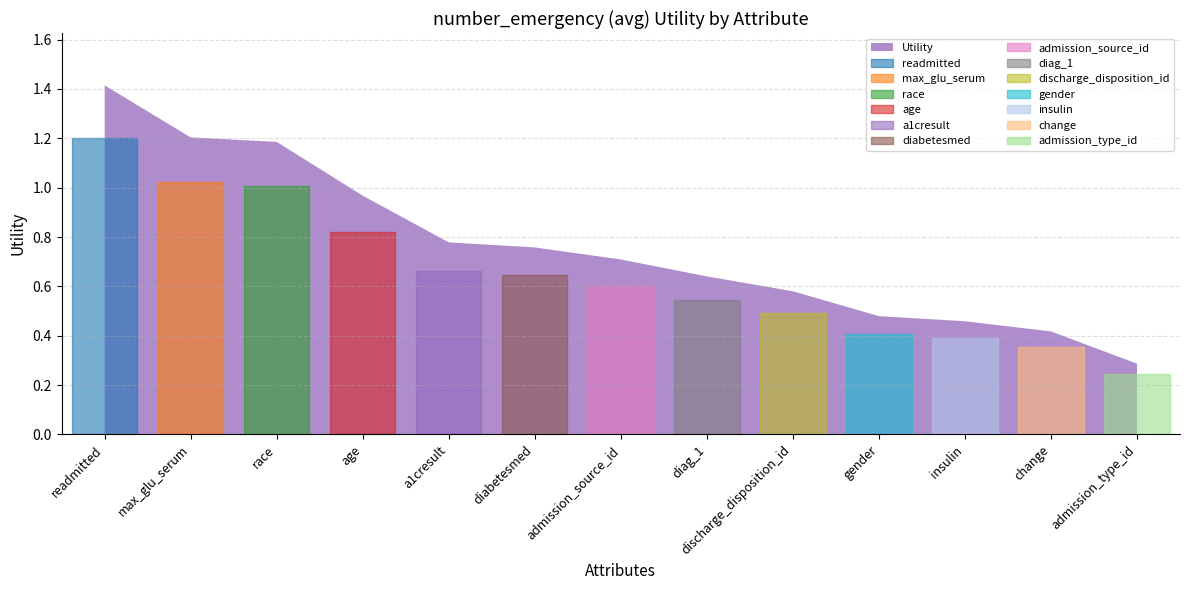

List the labels in order of value, largest first.

readmitted, max_glu_serum, race, age, a1cresult, diabetesmed, admission_source_id, diag_1, discharge_disposition_id, gender, insulin, change, admission_type_id